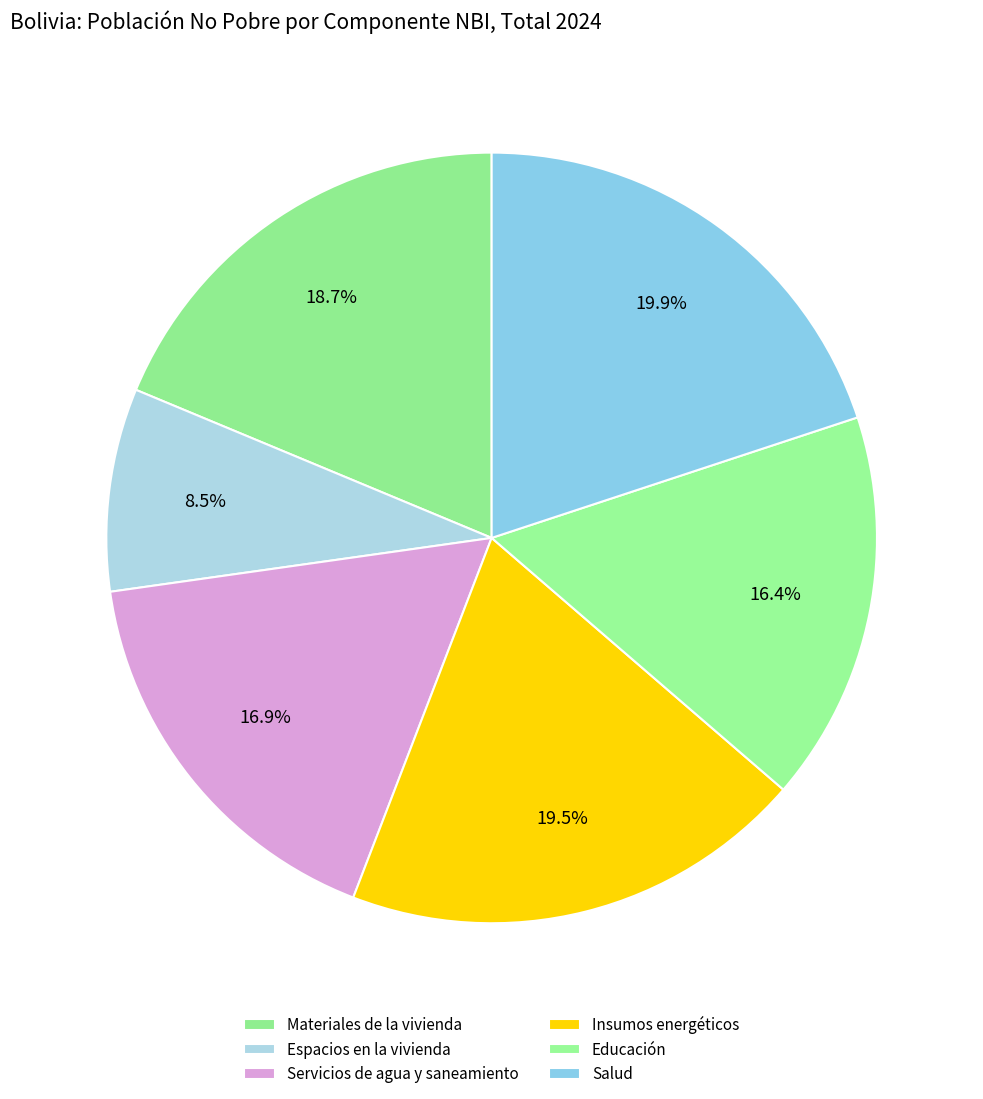

What percentage is NOT represented by Insumos energéticos?

80.5%